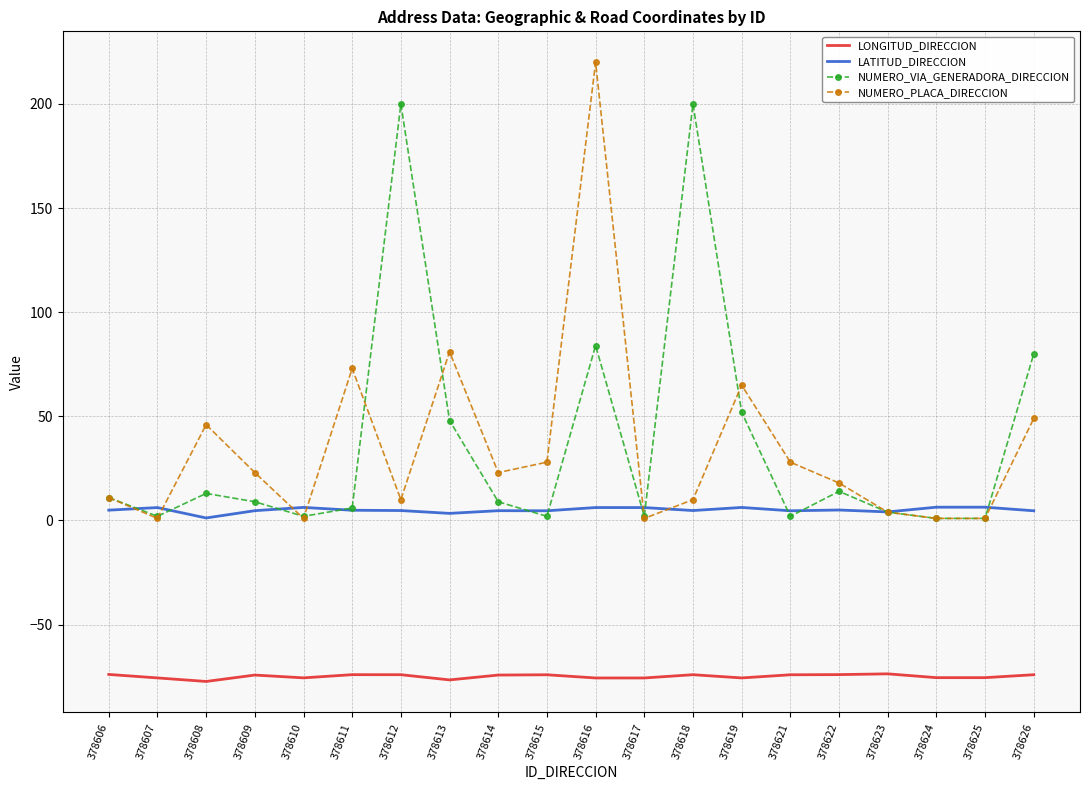

Which series changed the most between 378612 and 378619?

NUMERO_VIA_GENERADORA_DIRECCION